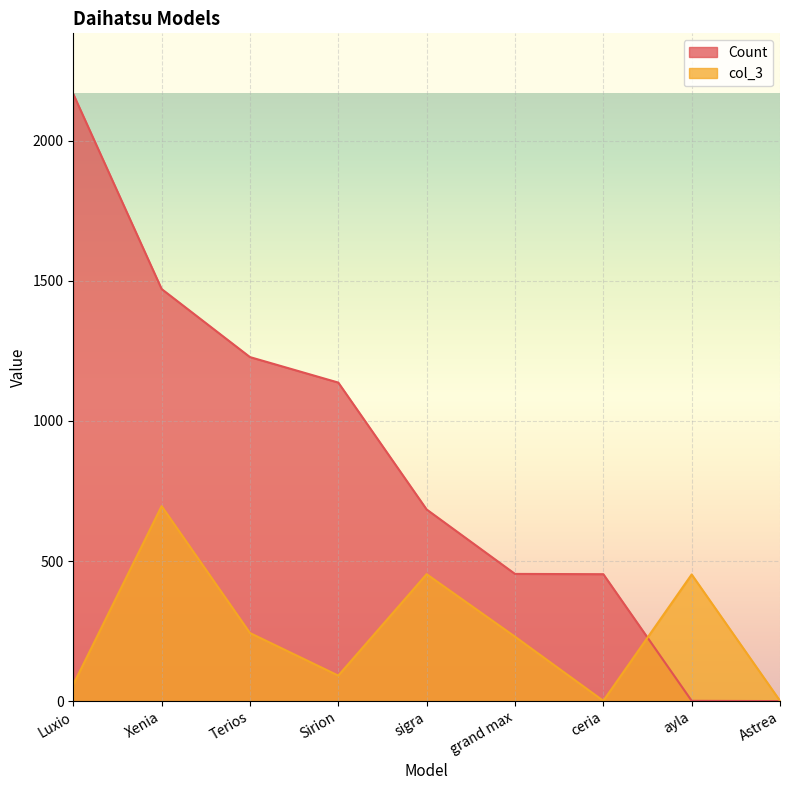

What is the label of the 9th point from the left?

Astrea